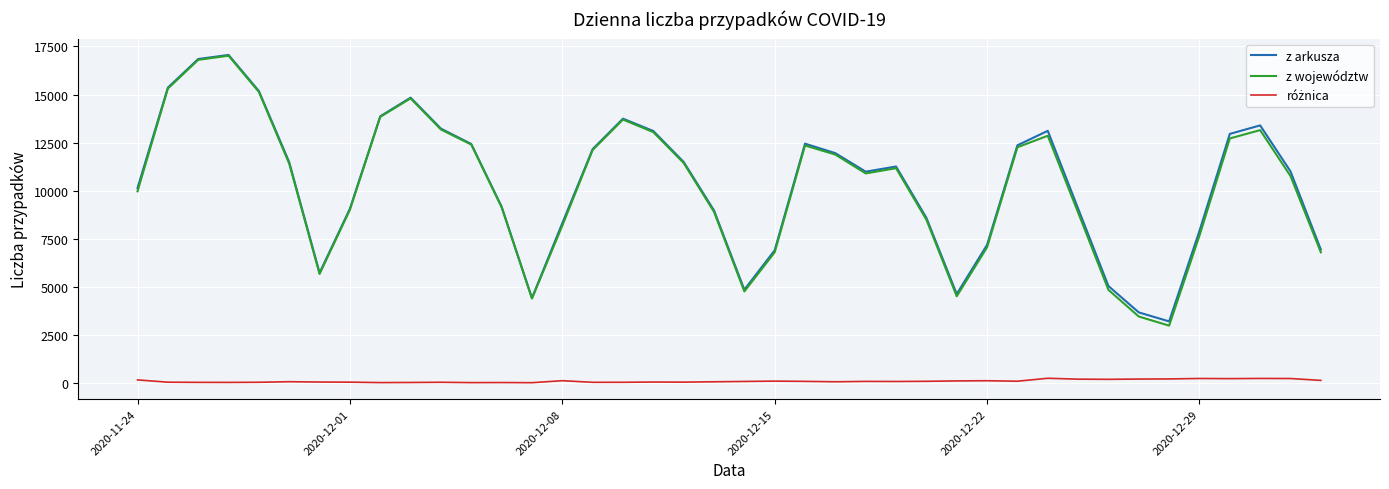

Is this an area chart (filled region under the line)?

No